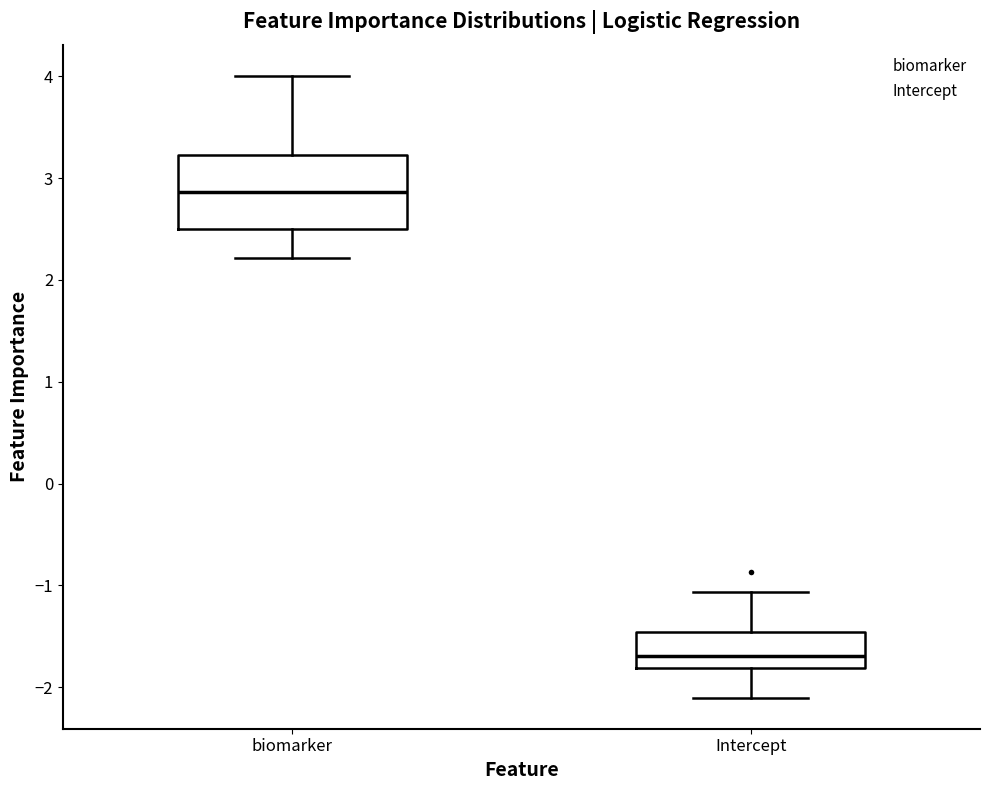

Reading left to right, transcribe this box plot: for each box, give where its median line is, the range the box spans, and where its two whiskers end, as read against the y-axis. The values are not printed on the chart, so give them approximately, as read against the axis.

biomarker: median 2.9, box 2.5 to 3.2, whiskers 2.2 to 4.0
Intercept: median -1.7, box -1.8 to -1.5, whiskers -2.1 to -1.1